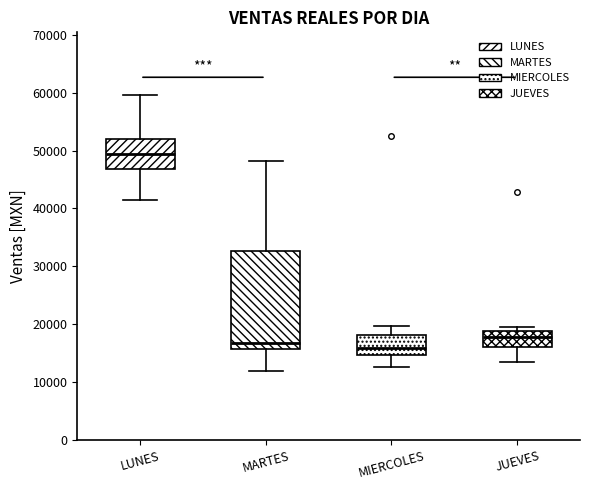

Reading left to right, read every box against the y-axis: the position of its median line, the range the box covers, and the ends of its whiskers. The values are not printed on the chart, so give them approximately, as read against the axis.

LUNES: median 49000, box 47000 to 52000, whiskers 42000 to 60000
MARTES: median 17000, box 16000 to 33000, whiskers 12000 to 48000
MIERCOLES: median 16000, box 15000 to 18000, whiskers 13000 to 20000
JUEVES: median 18000, box 16000 to 19000, whiskers 14000 to 19000 (just above the box's upper edge)